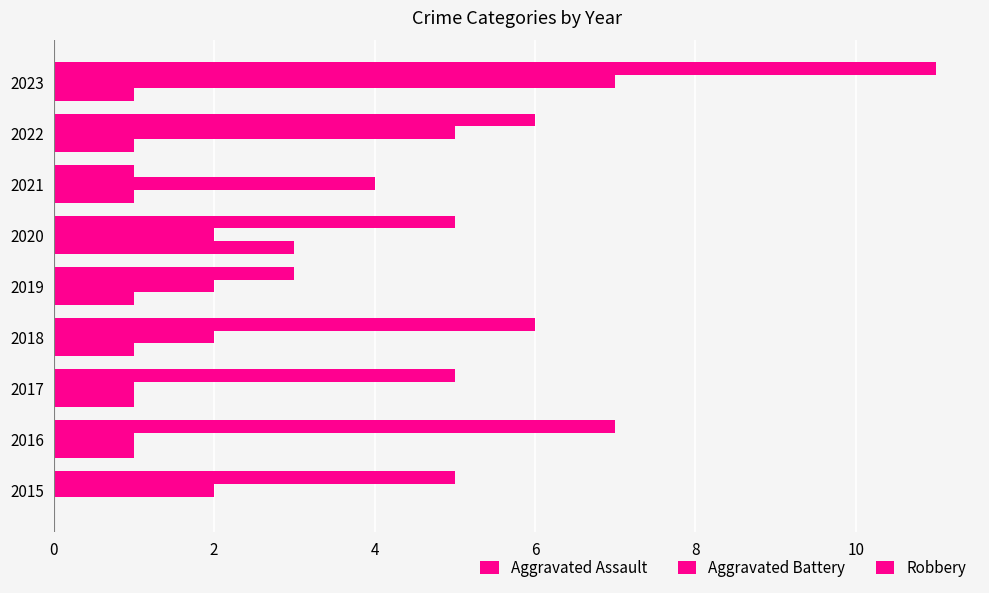

Count the number of data series in this chart.

3